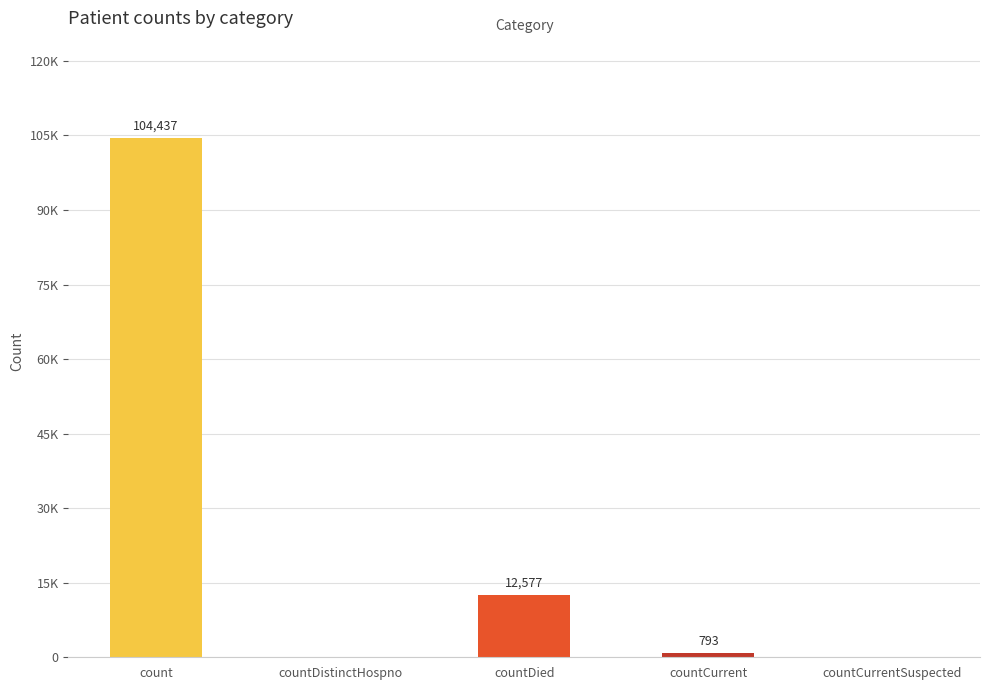

Reading left to right, extract all data points from this chart.

104437	0	12577	793	0